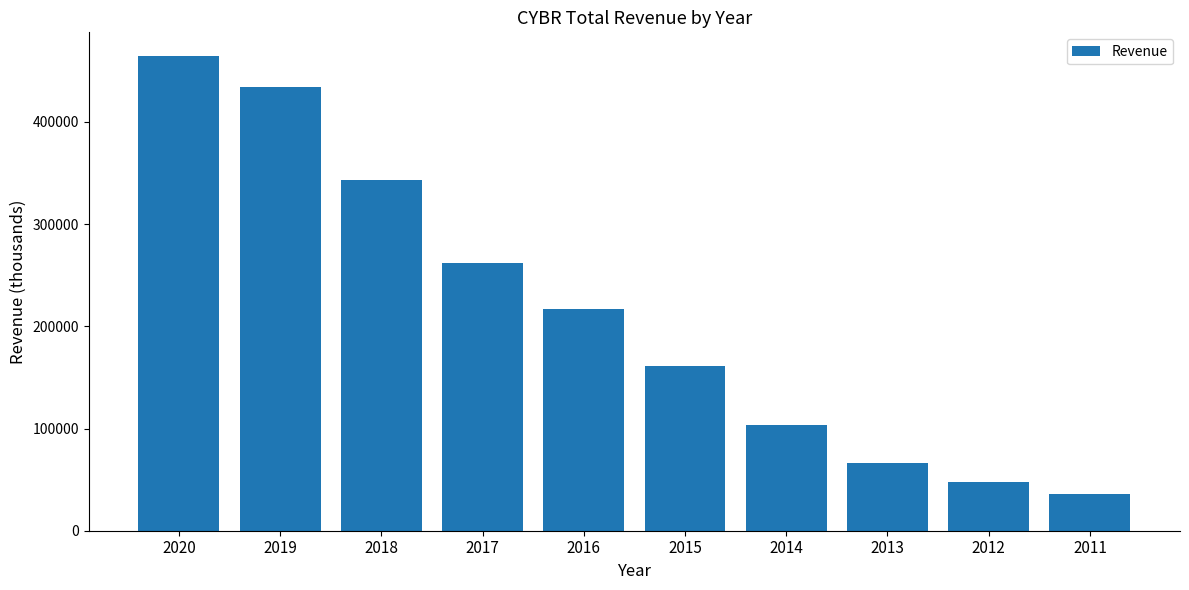

Where does the data first go above 216600?

2020